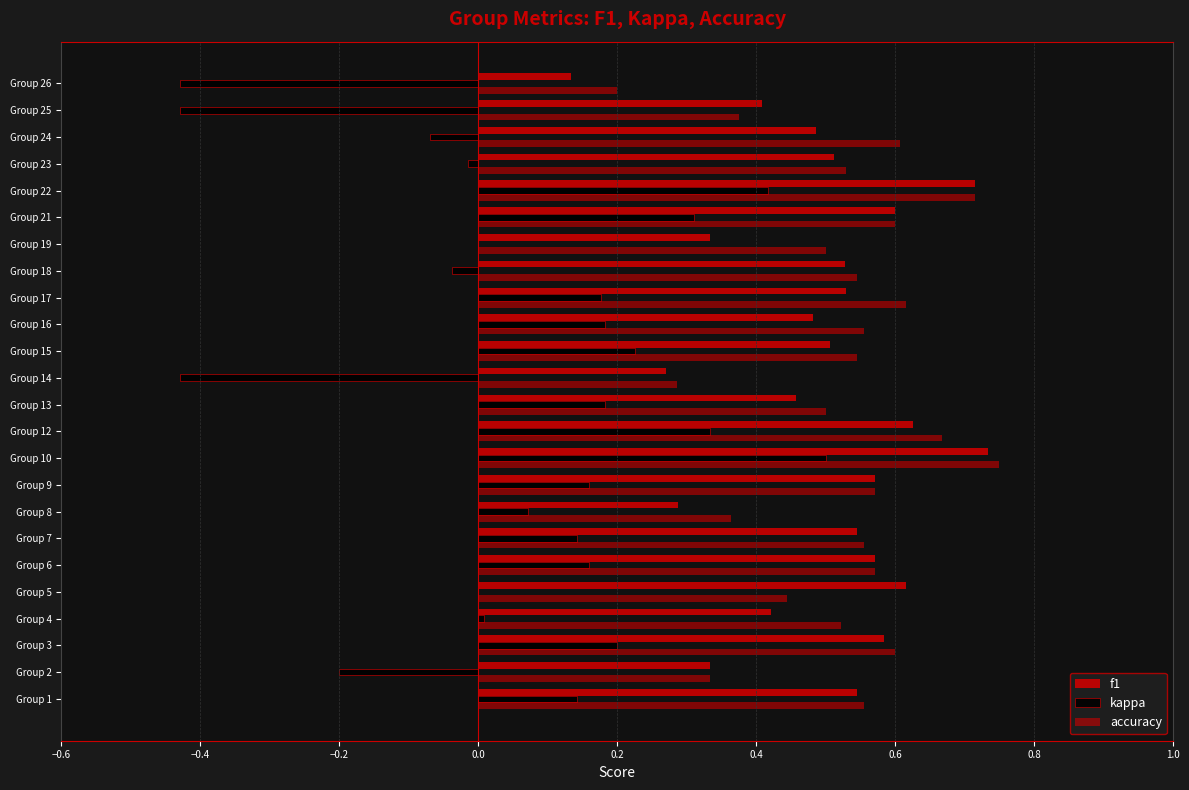

Count the number of data series in this chart.

3